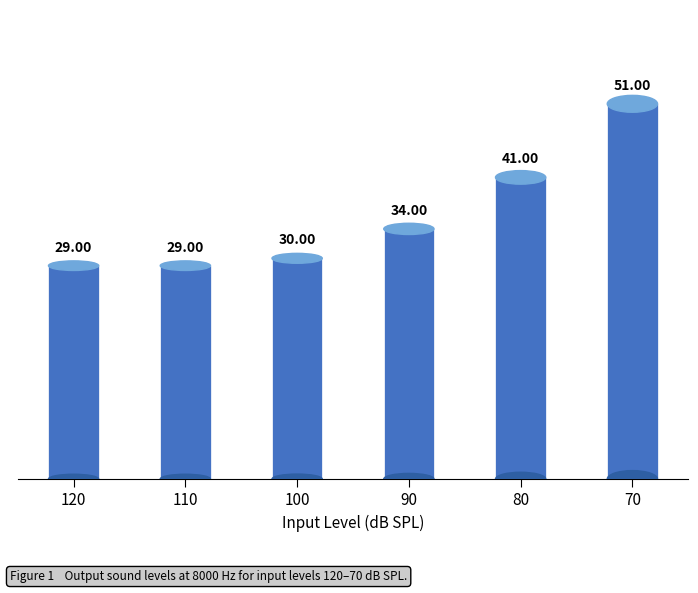

Where is the data nearest to the value 40?

80